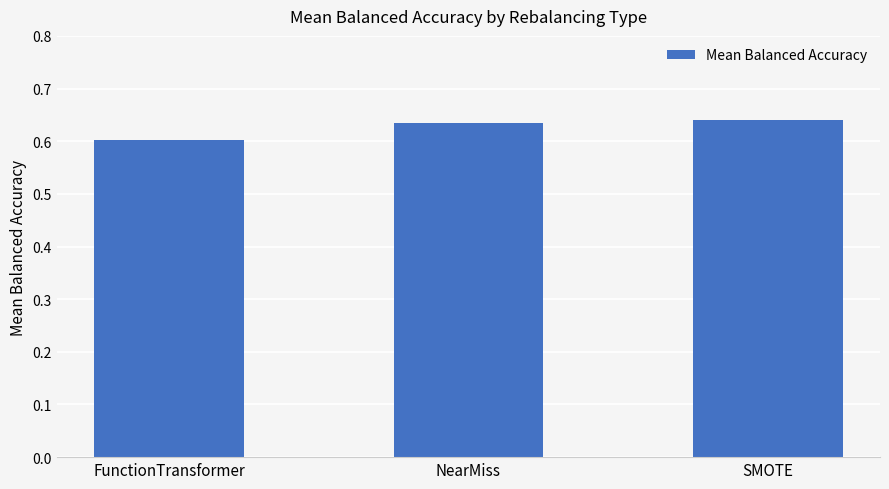

What position from the left is NearMiss?

2